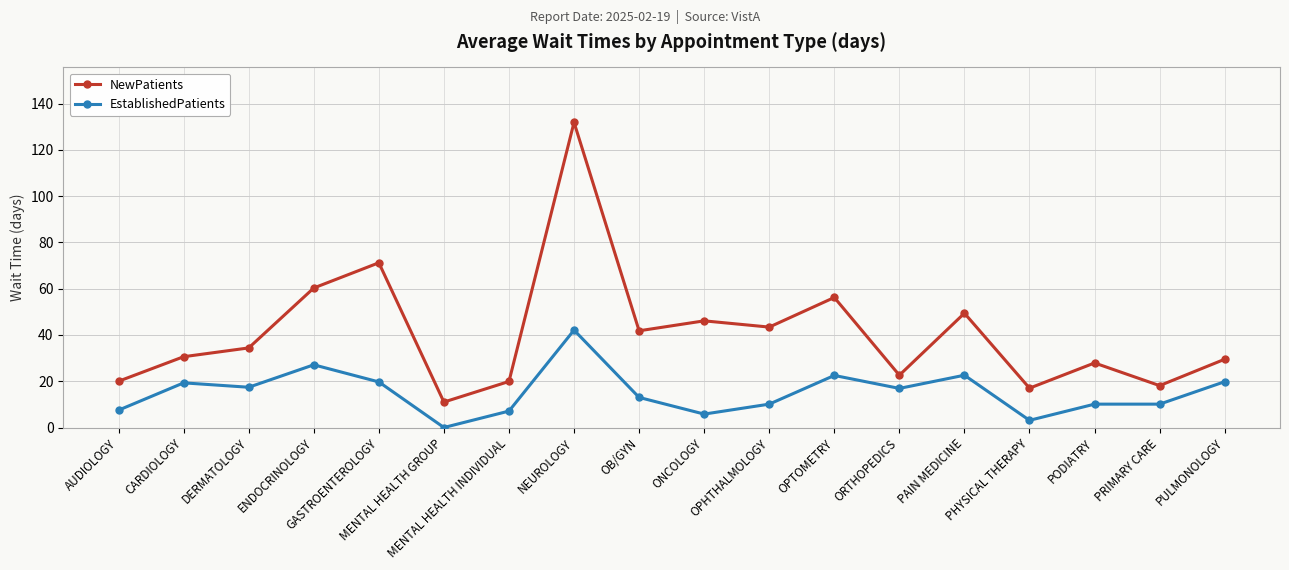

What is the lowest value of the NewPatients series?

11.0